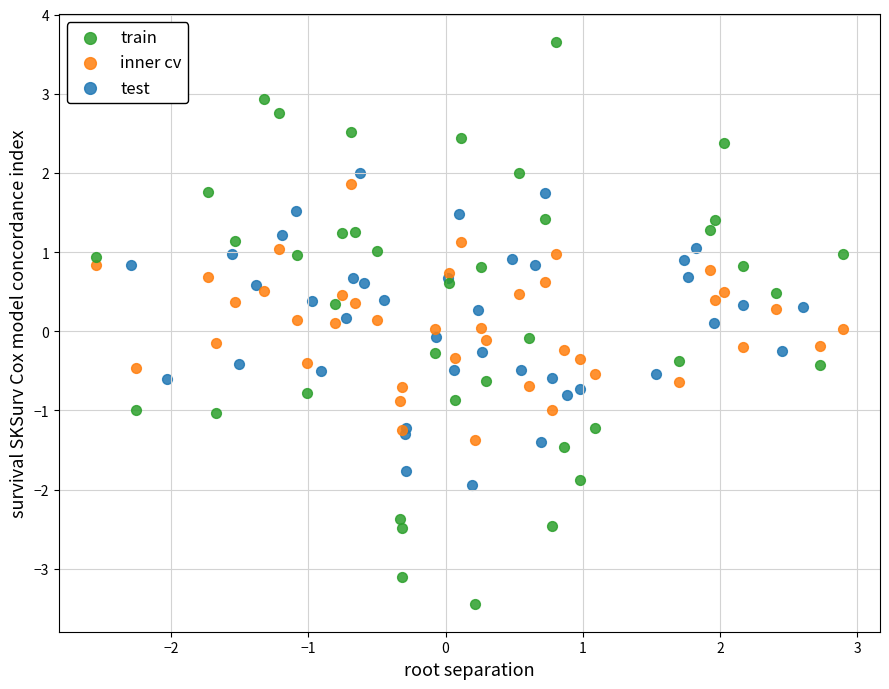

Which series has the widest spread of Y values?

train